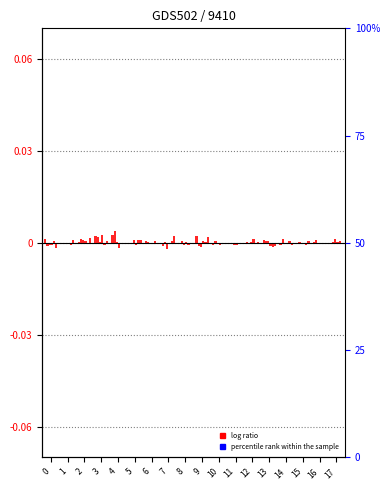

How many bars are there in each group?

6